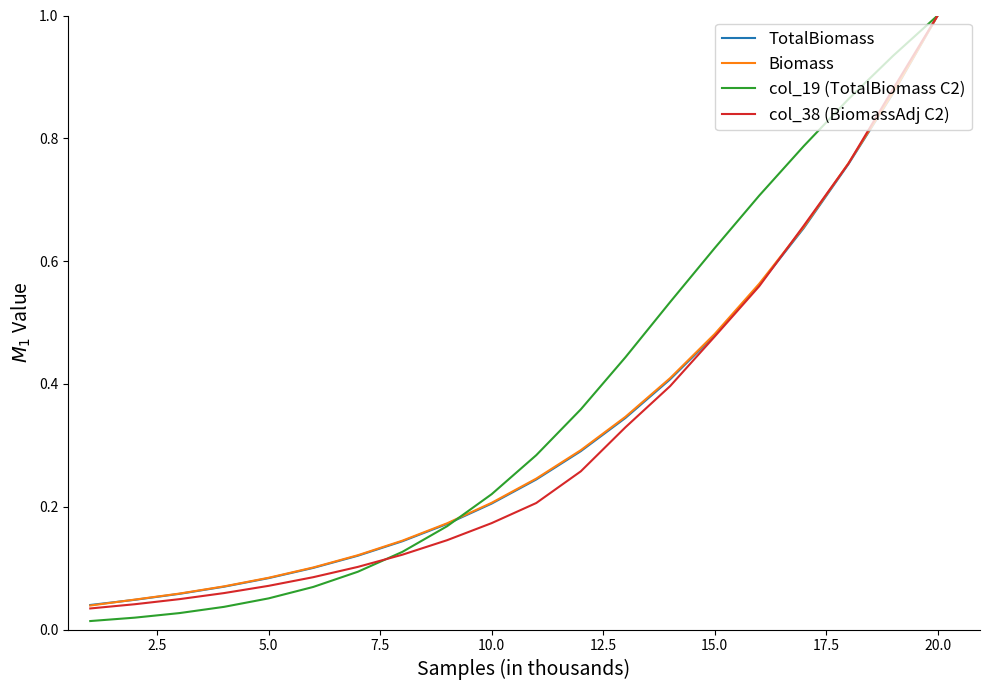

Which series has the largest range (max minus min)?

col_19 (TotalBiomass C2)